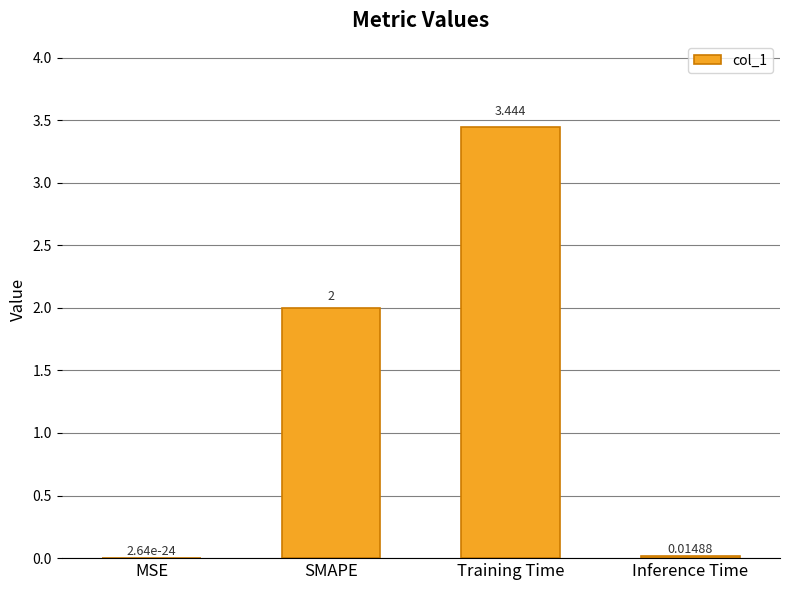

At which label is the value closest to 1?

Inference Time